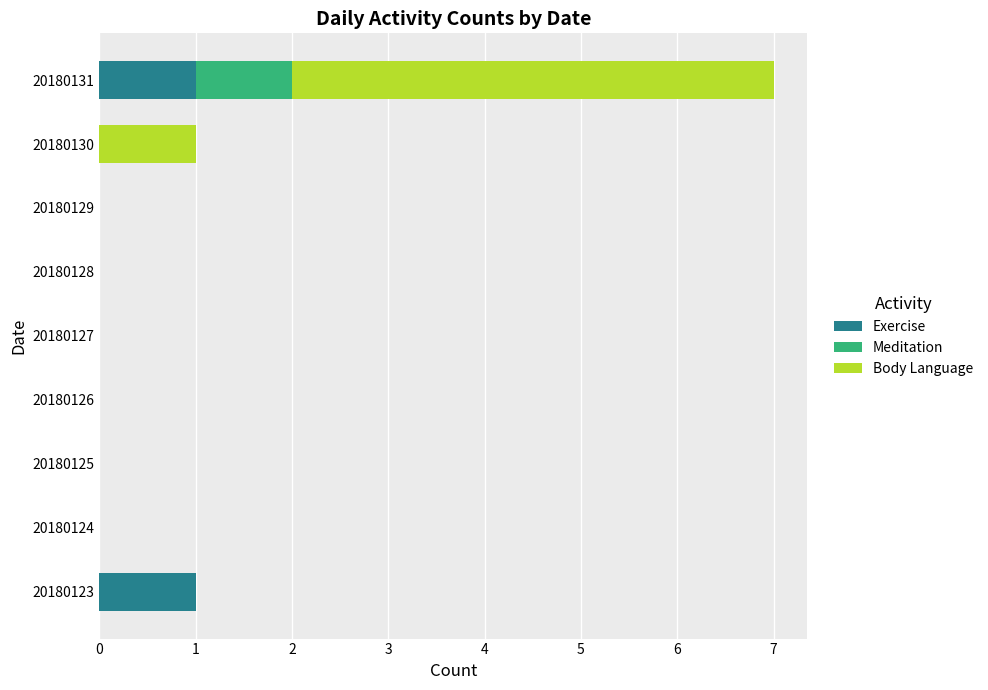

At which category is the sum across all series the highest?

20180131